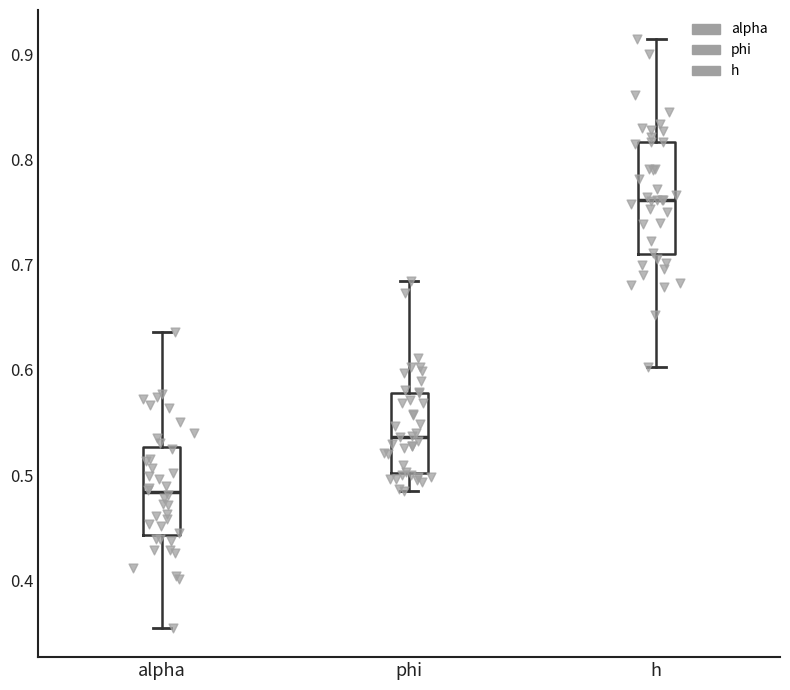

Reading left to right, transcribe this box plot: for each box, give where its median line is, the range the box spans, and where its two whiskers end, as read against the y-axis. The values are not printed on the chart, so give them approximately, as read against the axis.

alpha: median 0.48, box 0.44 to 0.53, whiskers 0.35 to 0.64
phi: median 0.54, box 0.50 to 0.58, whiskers 0.48 to 0.68
h: median 0.76, box 0.71 to 0.82, whiskers 0.60 to 0.91